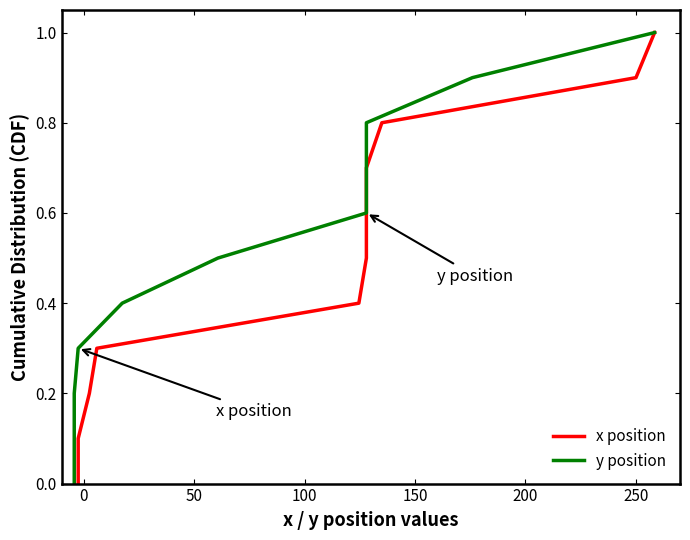

What is the value of the y position point at the 6th from the left?

0.5